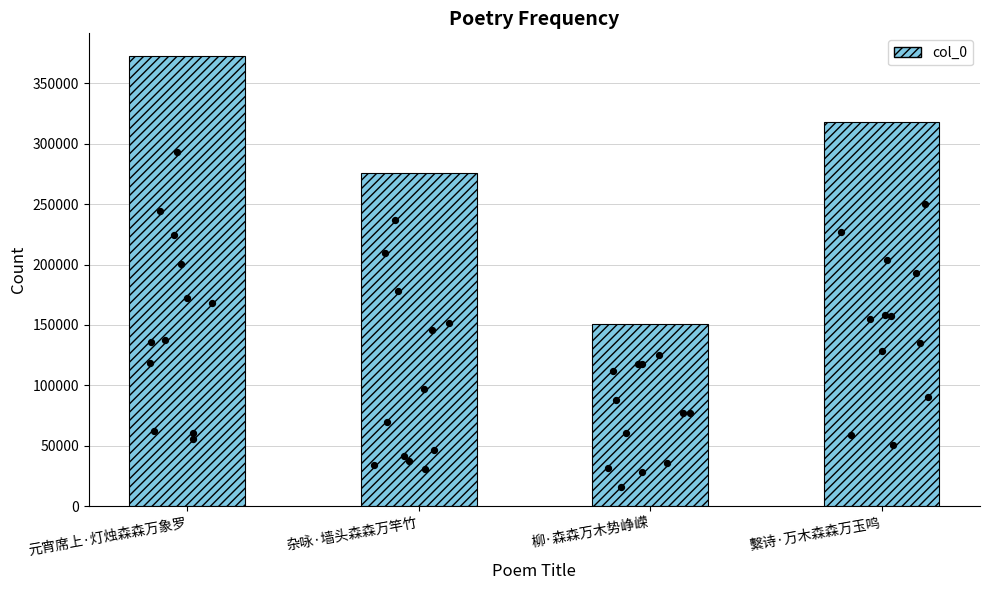

Approximately how many times larger is the value at 杂咏·墙头森森万竿竹 compared to 柳·森森万木势峥嵘?

1.8